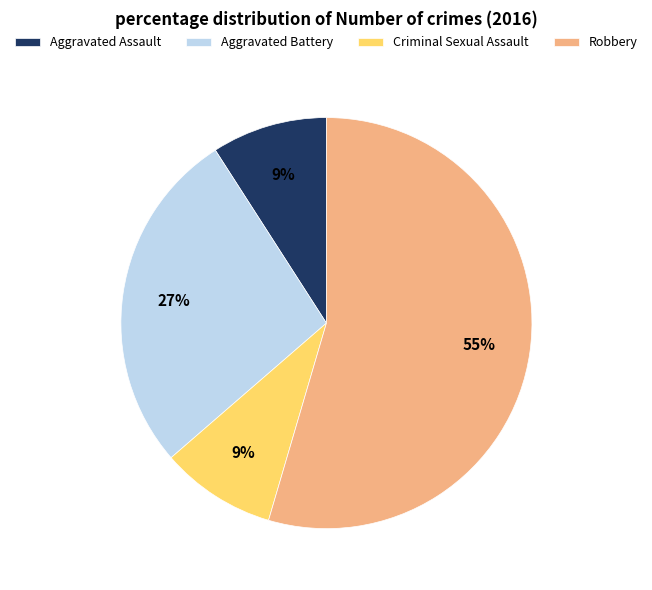

To the nearest percent, what is the combined percentage of Criminal Sexual Assault and Aggravated Assault?

18%